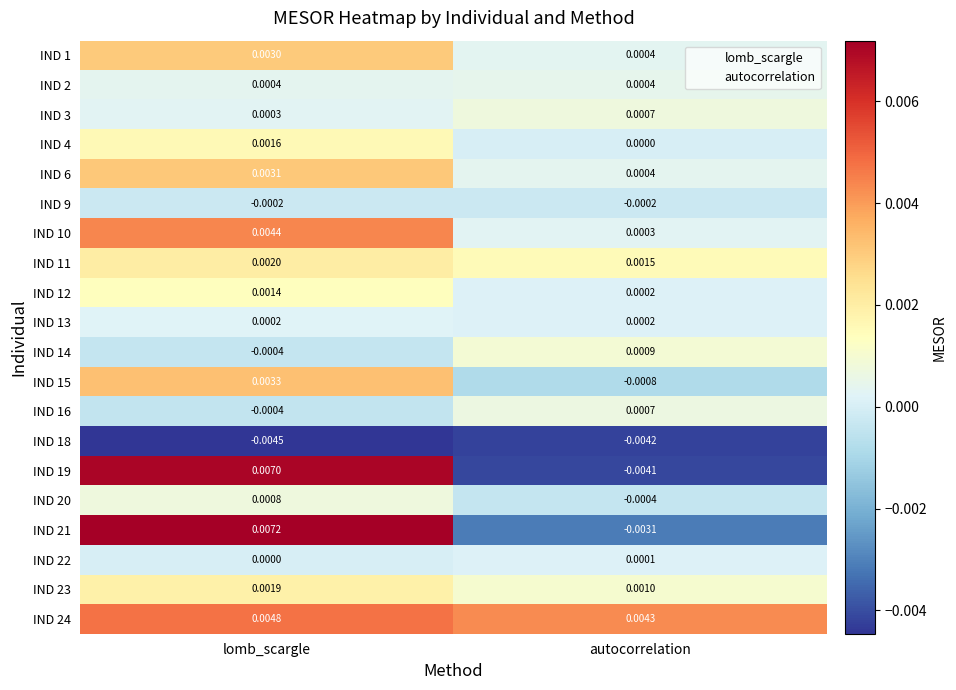

Which category has the highest value across all series?

lomb_scargle